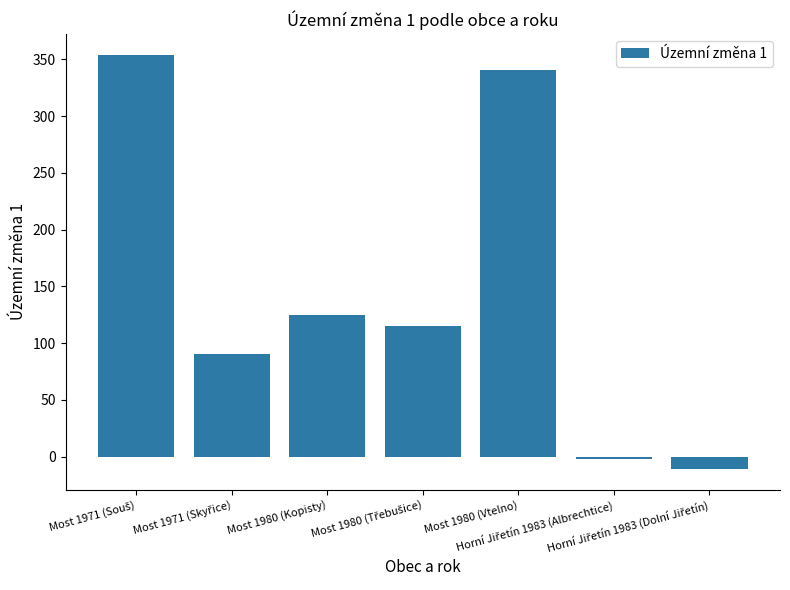

How many values are below zero?

2